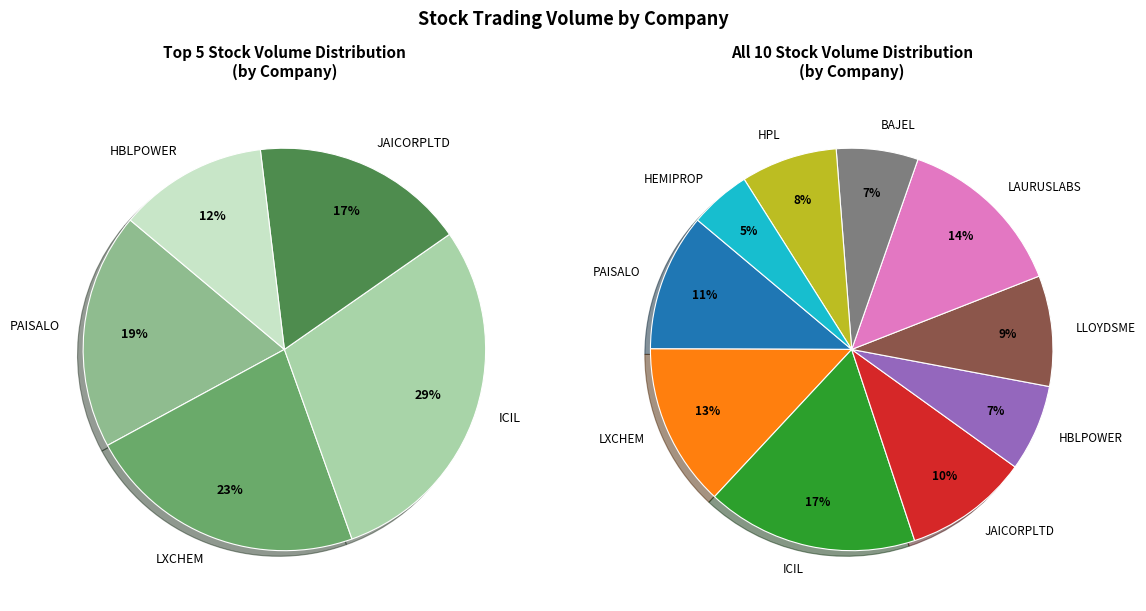

To the nearest percent, what is the combined percentage of HPL and LAURUSLABS?

21%